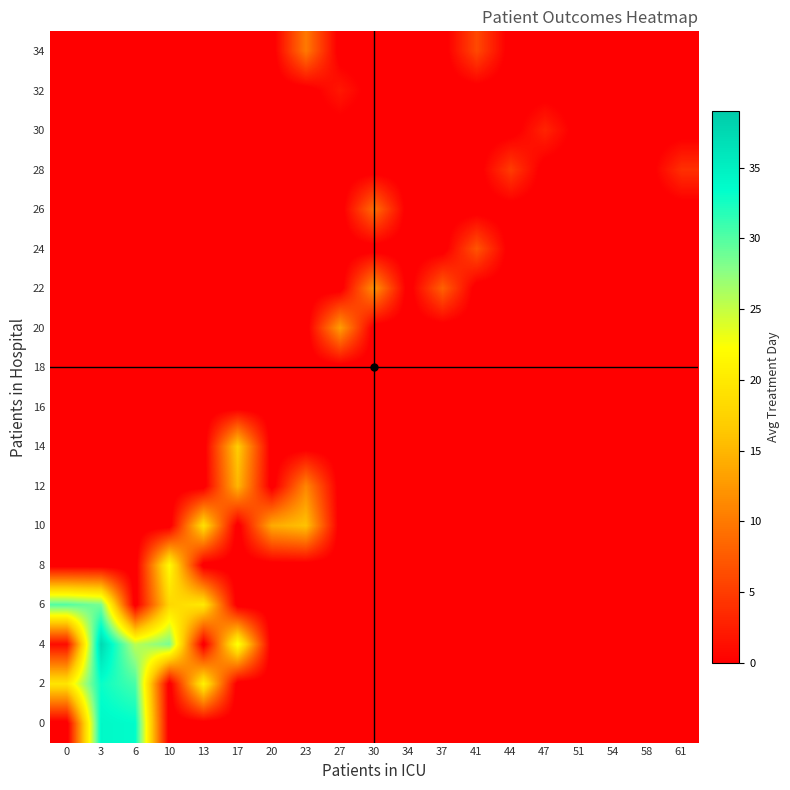

Which has a higher value, 54 or 58?

54